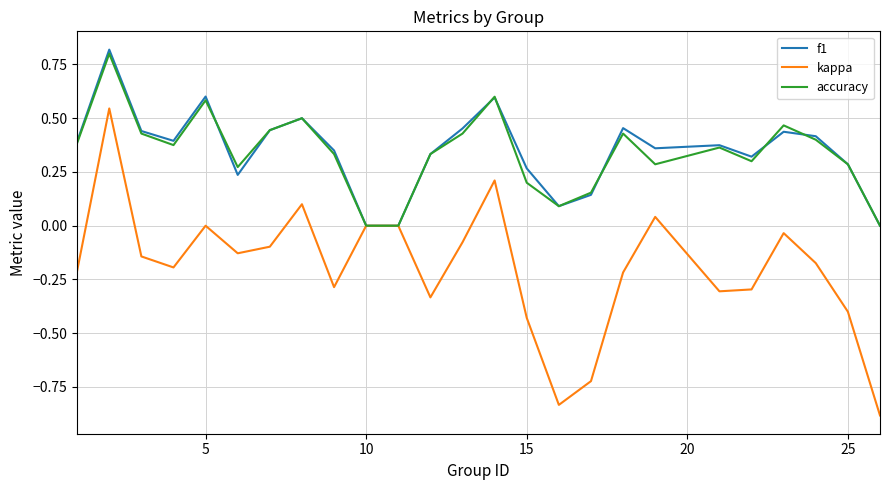

What is the lowest value of the kappa series?

-0.9